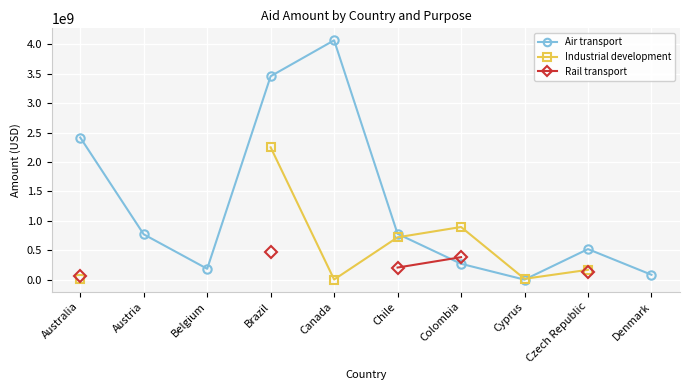

At how many categories does at least one series exceed 3180827270?

2